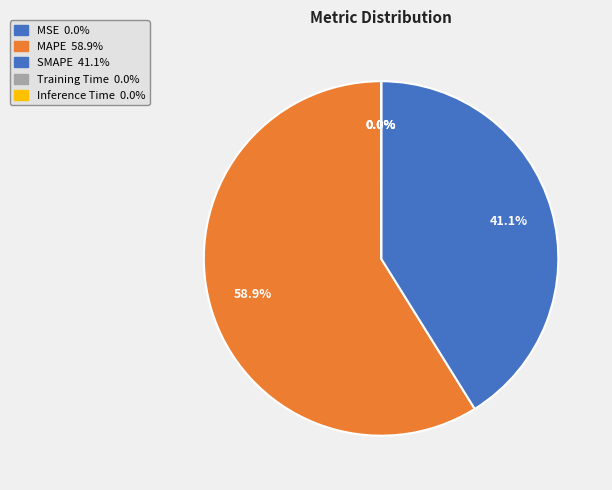

Between Inference Time and MAPE, which is larger?

MAPE